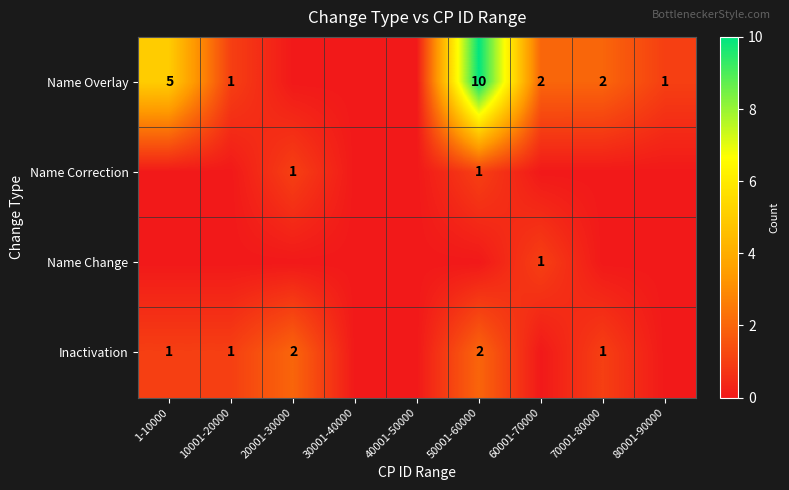

How many values in Inactivation are above zero?

5